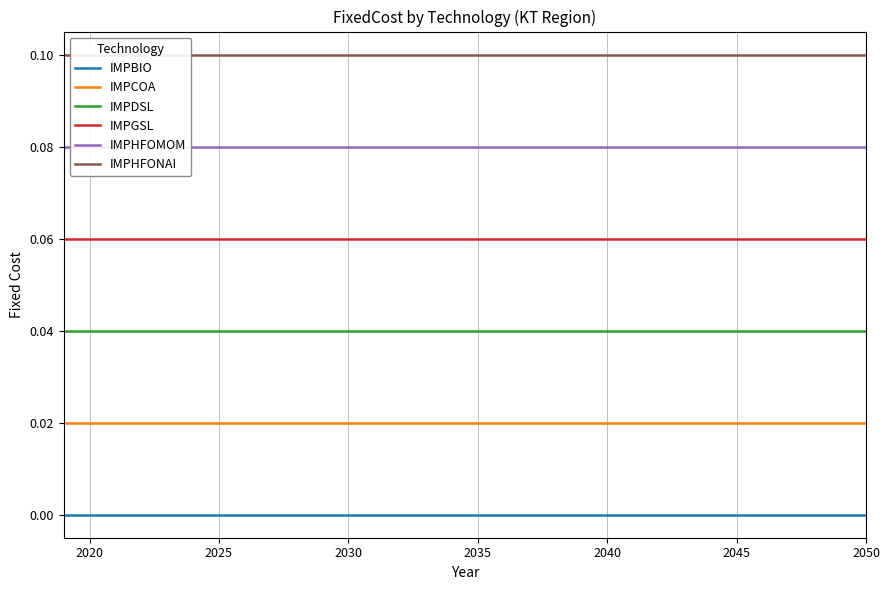

Which series has the widest spread of values?

IMPBIO